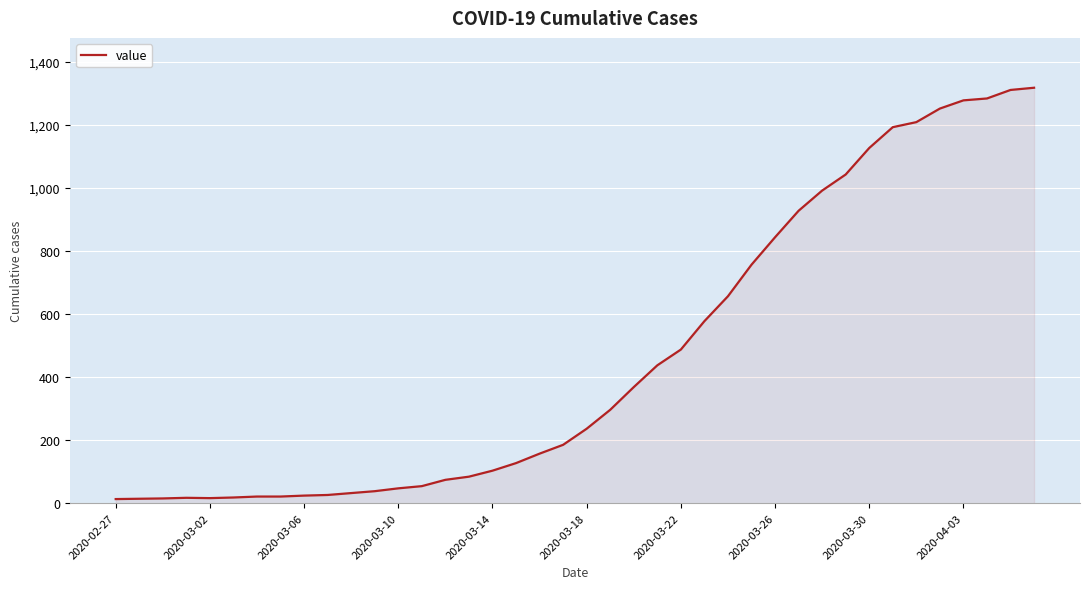

What is the difference between the maximum and minimum values?

1304